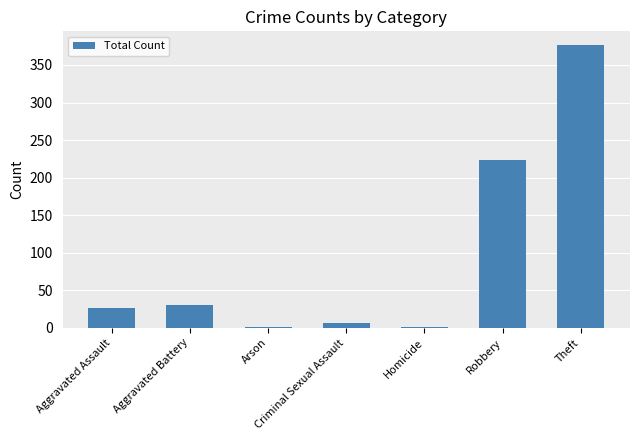

What is the sum of the values at Aggravated Battery and Robbery?

253